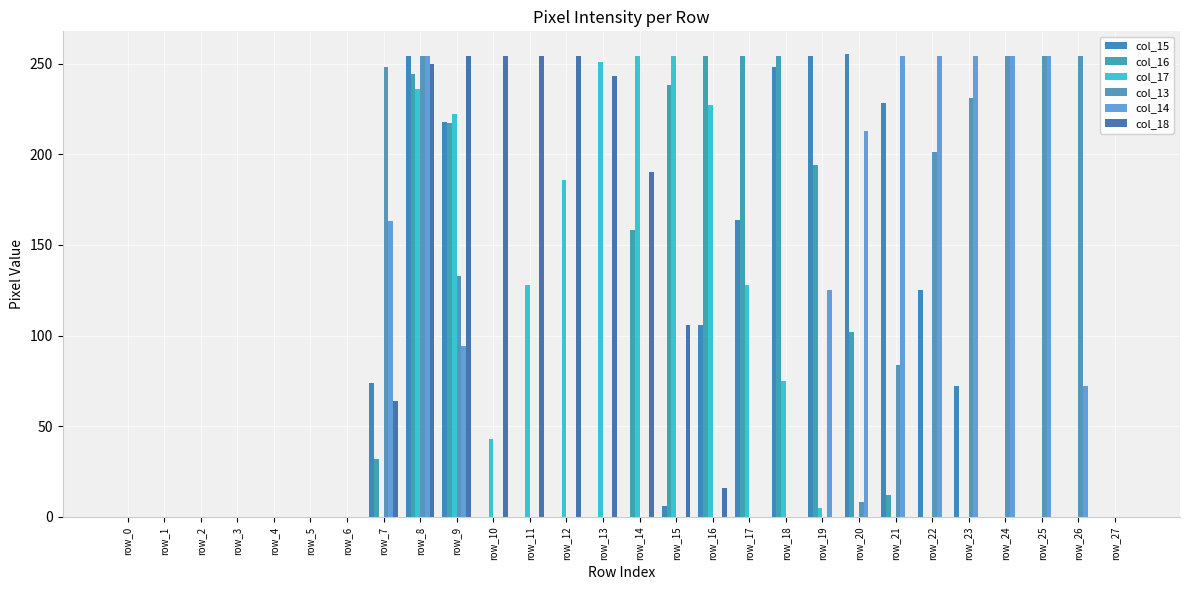

How many groups of bars are there?

28